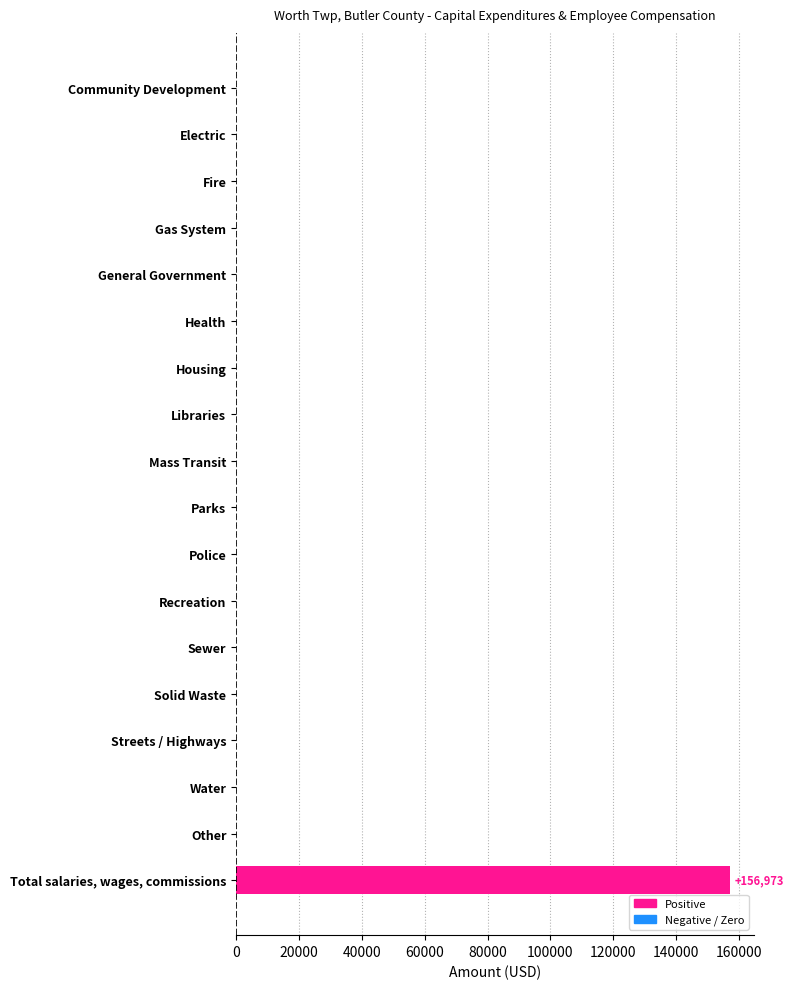

What is the sum of the values at Total salaries, wages, commissions and Libraries?

156973